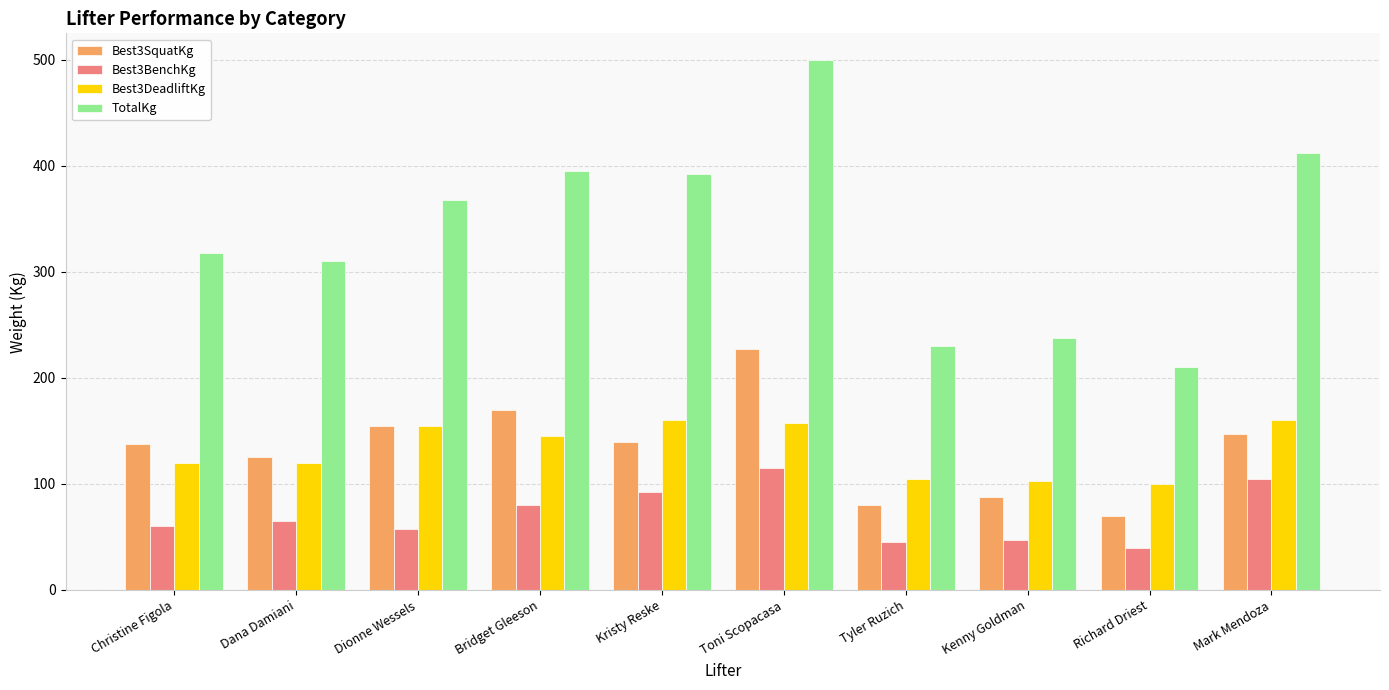

What is the value of the Best3SquatKg bar at the 6th from the left?

227.5